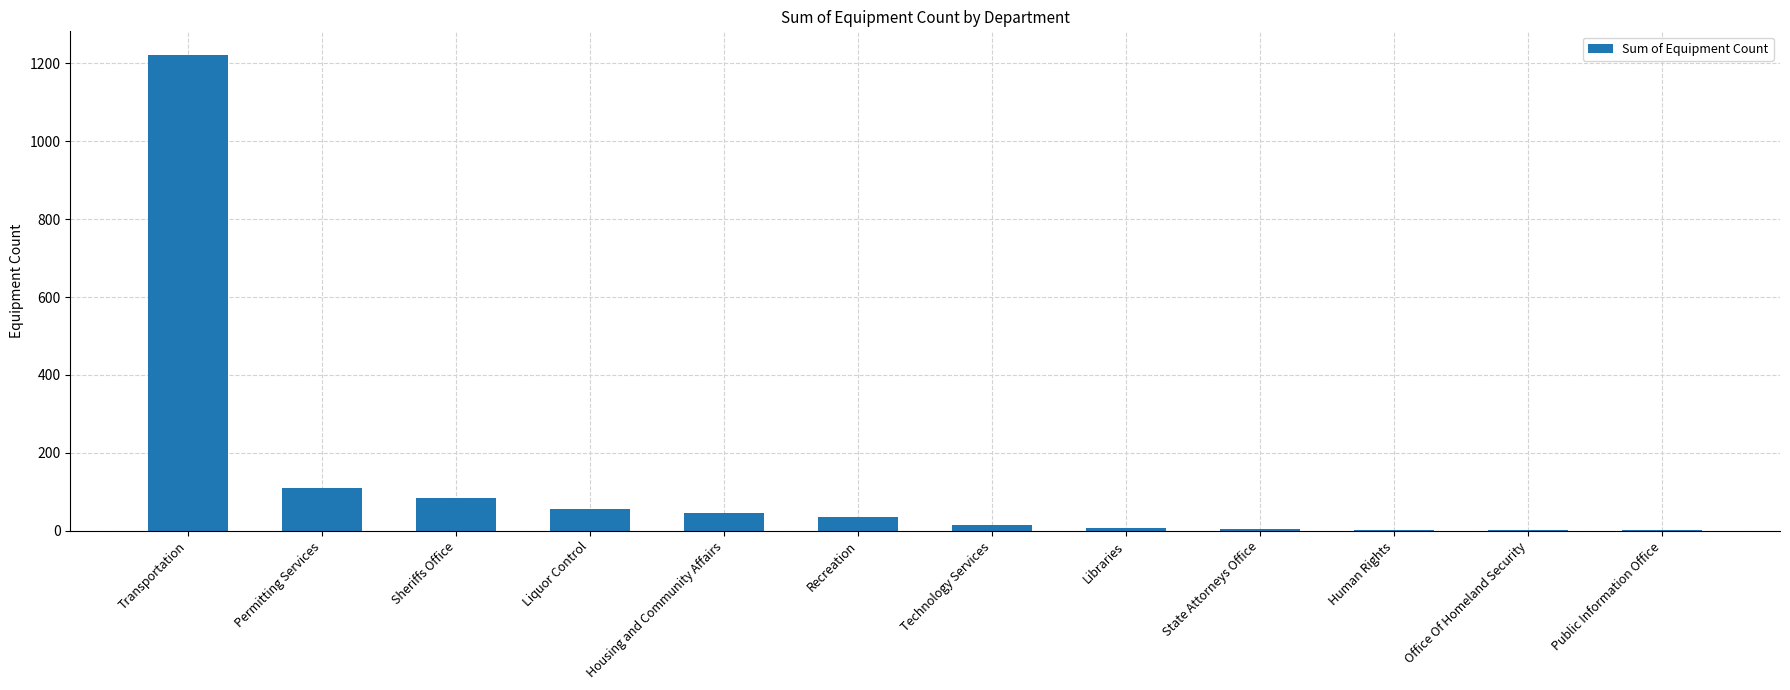

Which category has the highest value across all series?

Transportation